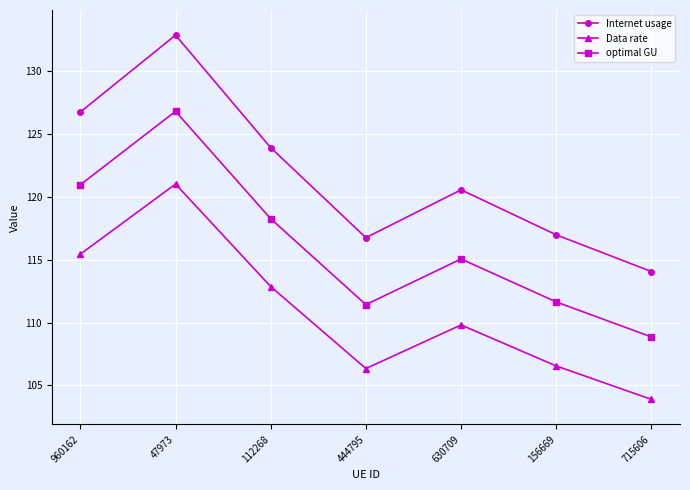

True or false: optimal GU and Internet usage cross at least once.

False